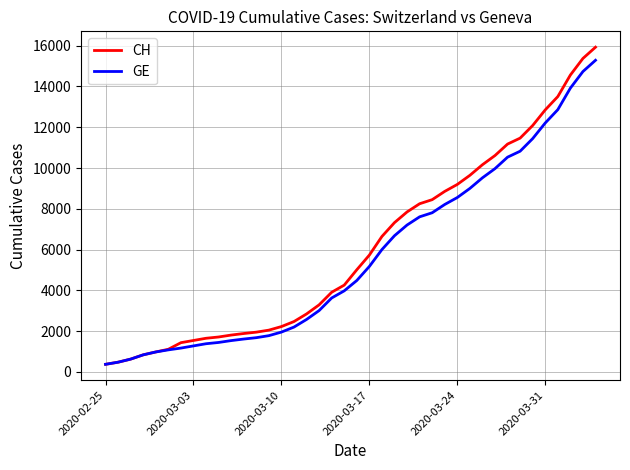

How many categories are shown in the chart?

40